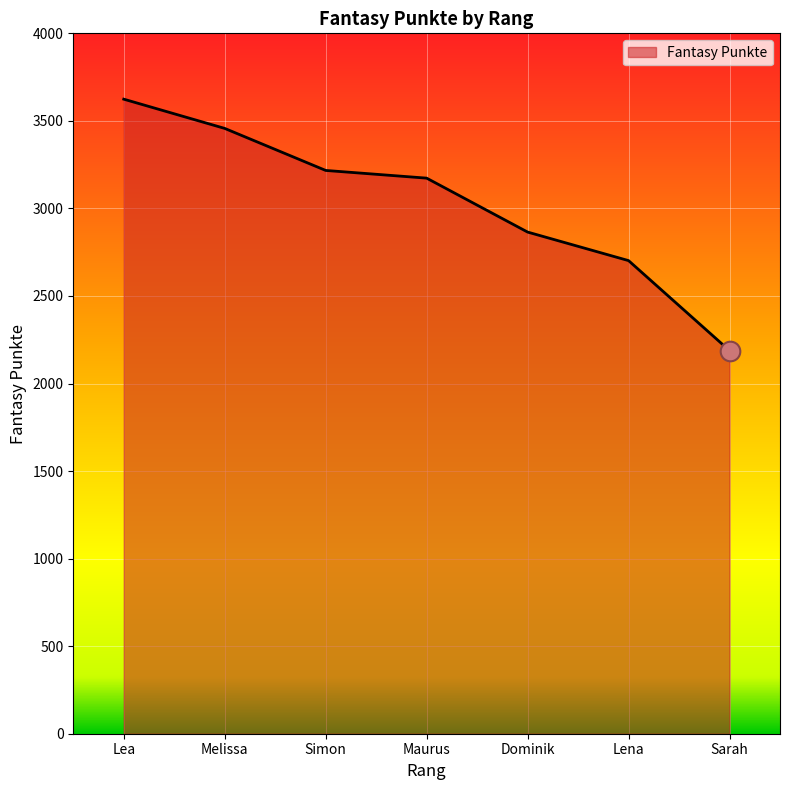

What is the ratio of the value at Lea to the value at Sarah?

1.7